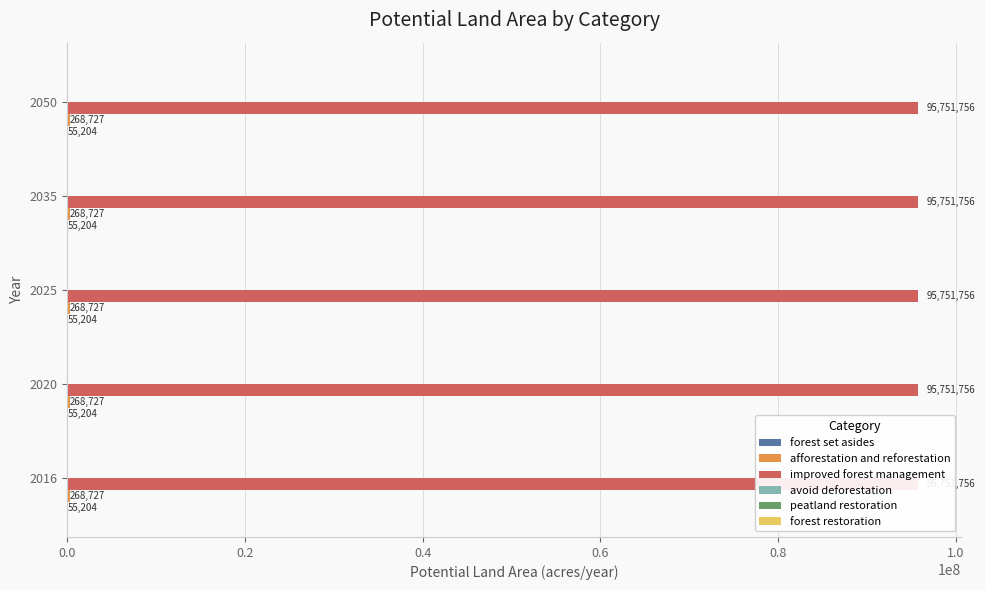

Which series has the widest spread of values?

forest set asides